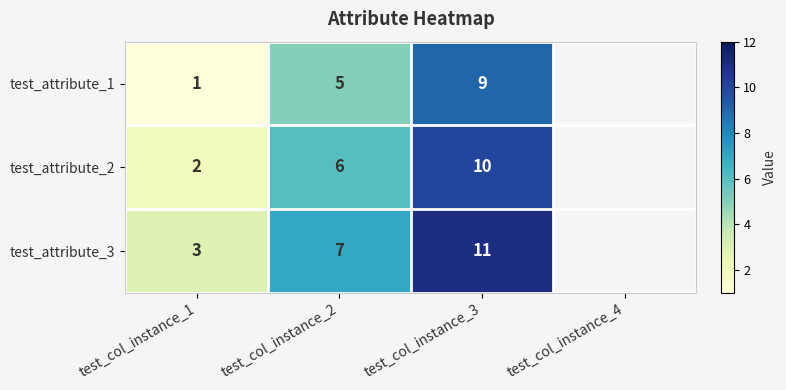

Which label corresponds to the largest value in the chart?

test_col_instance_3